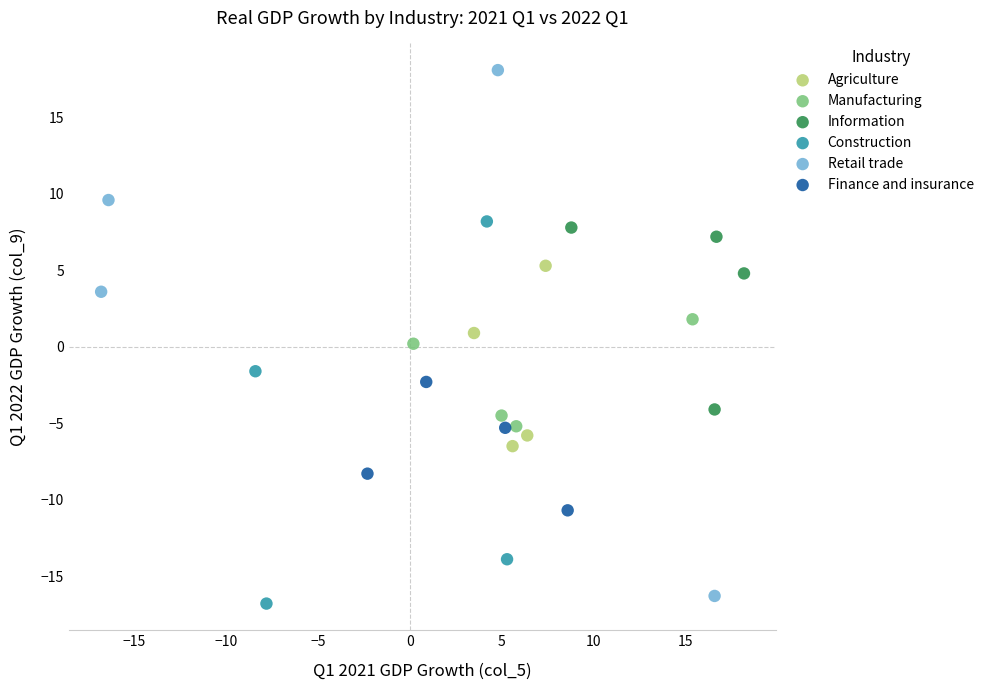

Which series has the widest spread of Y values?

Retail trade